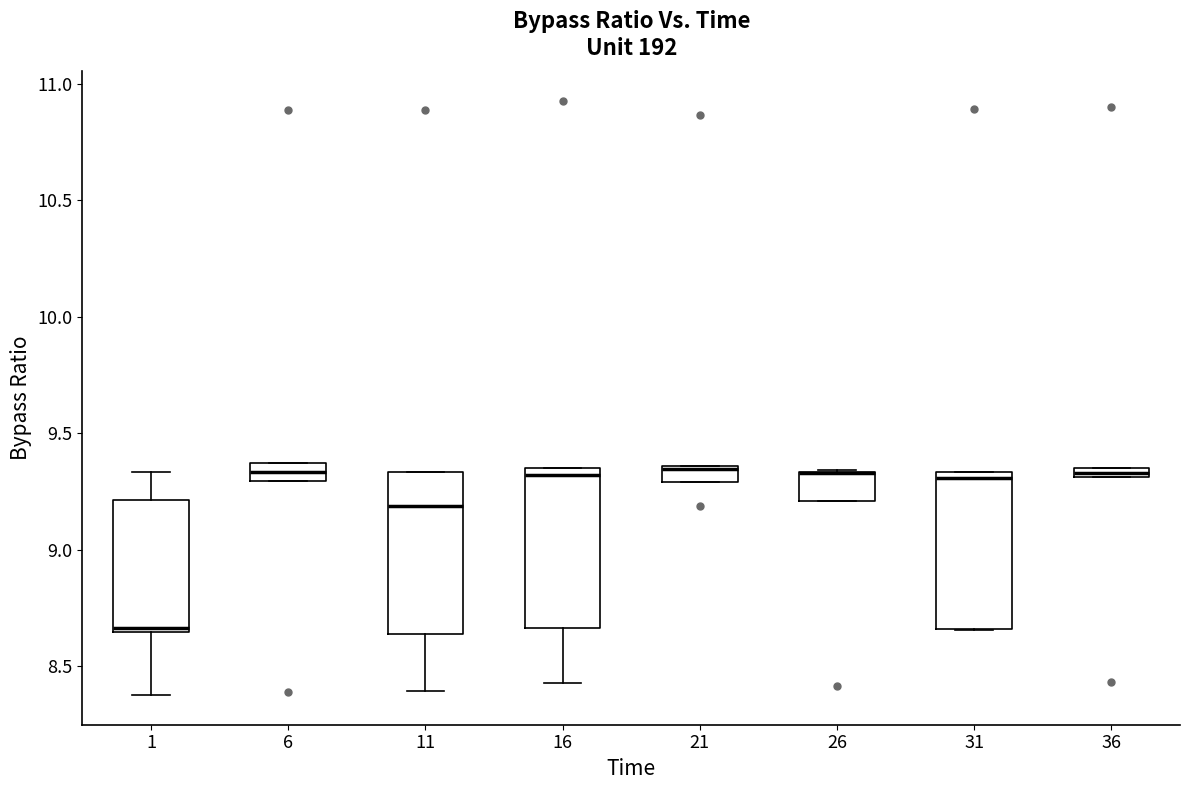

Where does the median line of the box at x = 16 sit on the y-axis? The values are not printed on the chart, so give them approximately, as read against the axis.

9.30